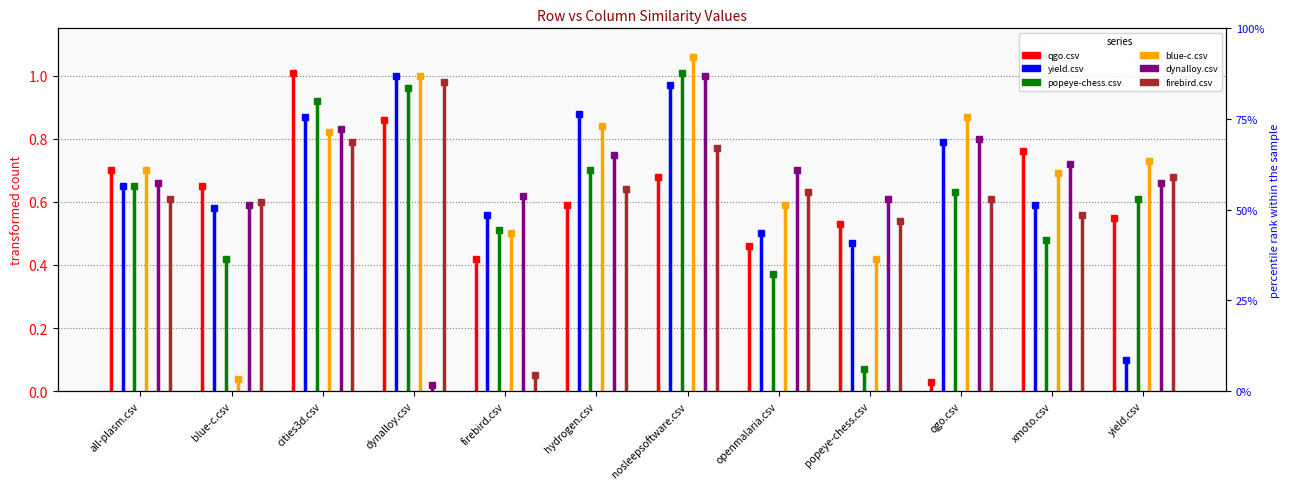

What are all the series names shown in the legend?

qgo.csv, yield.csv, popeye-chess.csv, blue-c.csv, dynalloy.csv, firebird.csv